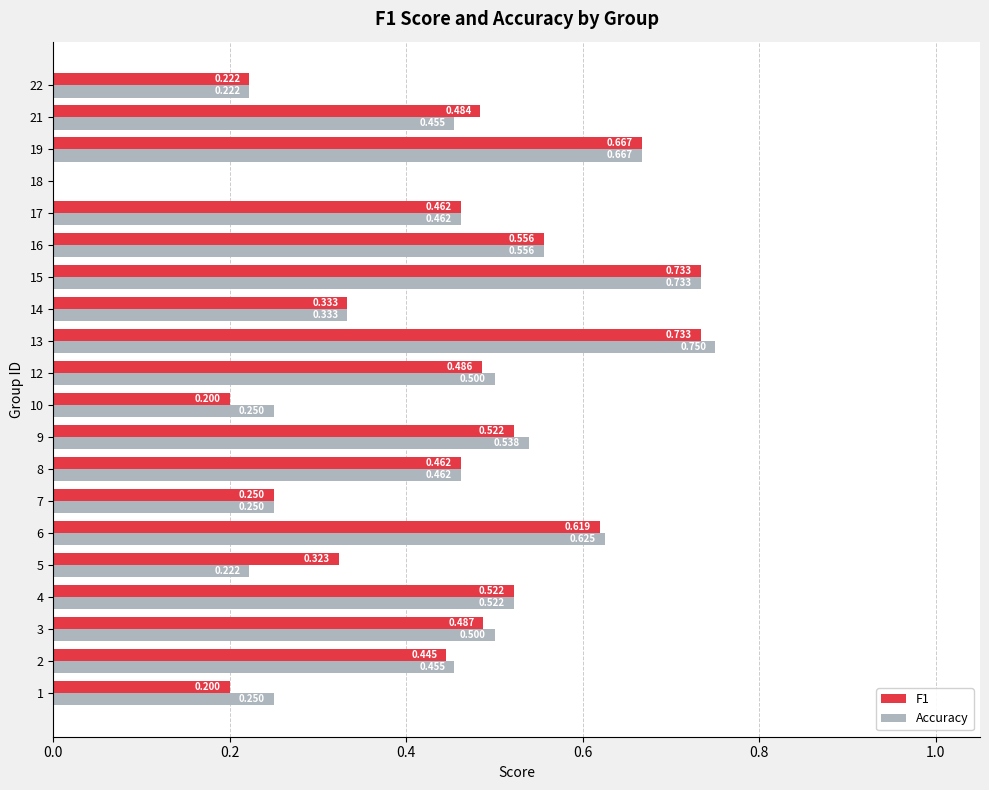

Which series has the largest total across all categories?

Accuracy